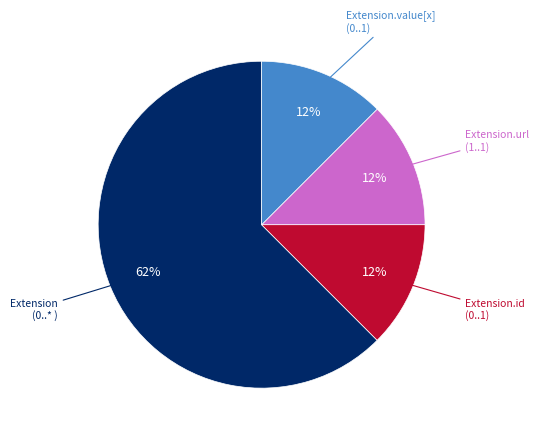

Is it true that Extension.value[x] (0..1) is 12% of the pie?

True